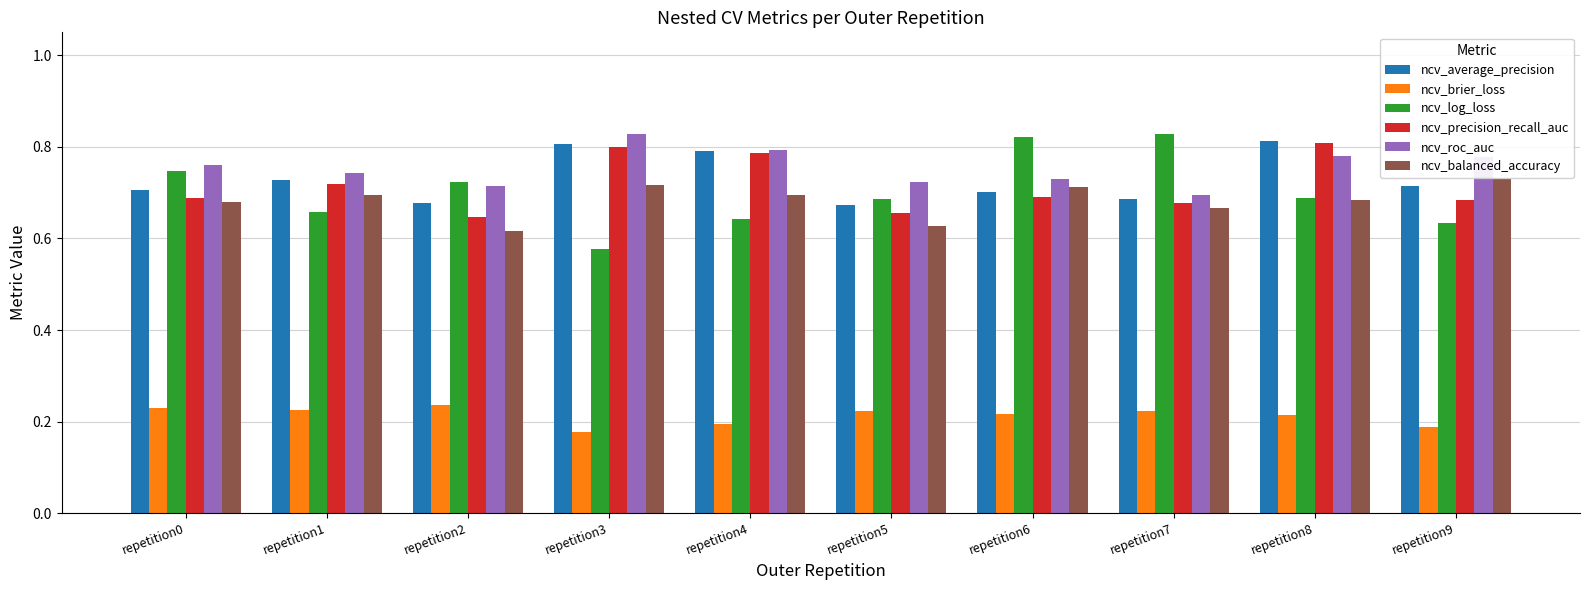

What is the difference between the highest and lowest values at repetition2?

0.5